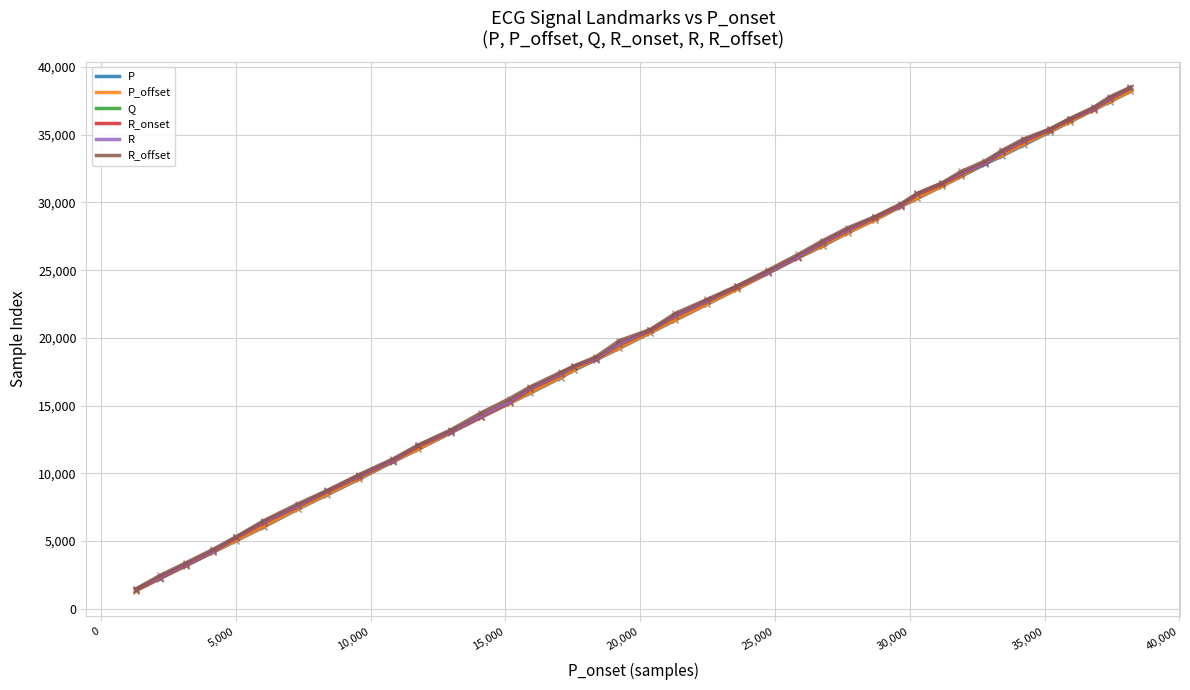

True or false: R and R_onset cross at least once.

False